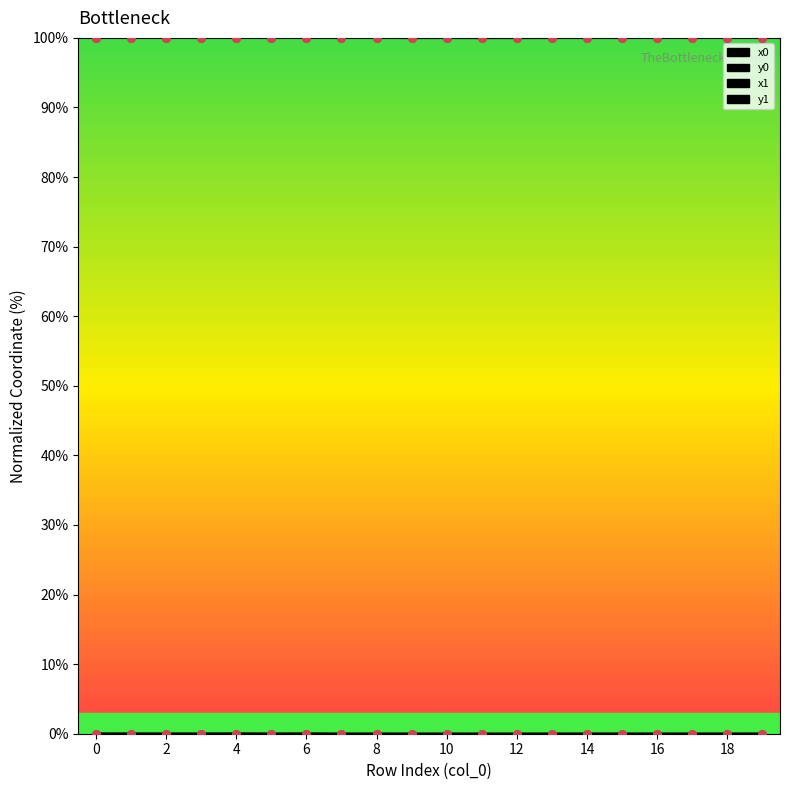

Which series has the widest spread of Y values?

y1